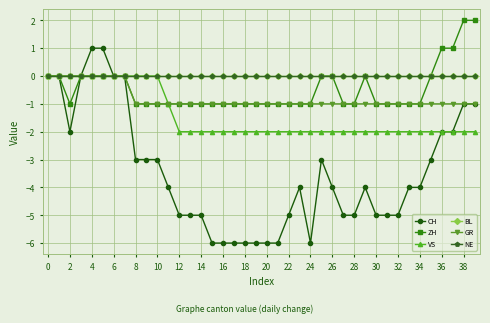

Reading left to right, what are all the values shown in this chart?

CH: 0	0	-2	0	1	1	0	0	-3	-3	-3	-4	-5	-5	-5	-6	-6	-6	-6	-6	-6	-6	-5	-4	-6	-3	-4	-5	-5	-4	-5	-5	-5	-4	-4	-3	-2	-2	-1	-1
ZH: 0	0	-1	0	0	0	0	0	-1	-1	-1	-1	-1	-1	-1	-1	-1	-1	-1	-1	-1	-1	-1	-1	-1	0	0	-1	-1	0	-1	-1	-1	-1	-1	0	1	1	2	2
VS: 0	0	0	0	0	0	0	0	0	0	0	-1	-2	-2	-2	-2	-2	-2	-2	-2	-2	-2	-2	-2	-2	-2	-2	-2	-2	-2	-2	-2	-2	-2	-2	-2	-2	-2	-2	-2
BL: 0	0	0	0	0	0	0	0	0	0	0	0	0	0	0	0	0	0	0	0	0	0	0	0	0	0	0	0	0	0	0	0	0	0	0	0	0	0	0	0
GR: 0	0	0	0	0	0	0	0	-1	-1	-1	-1	-1	-1	-1	-1	-1	-1	-1	-1	-1	-1	-1	-1	-1	-1	-1	-1	-1	-1	-1	-1	-1	-1	-1	-1	-1	-1	-1	-1
NE: 0	0	0	0	0	0	0	0	0	0	0	0	0	0	0	0	0	0	0	0	0	0	0	0	0	0	0	0	0	0	0	0	0	0	0	0	0	0	0	0